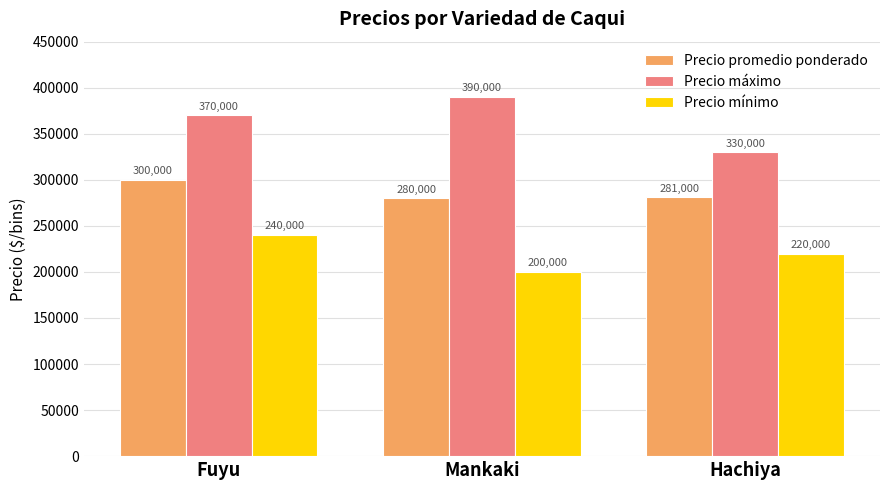

Where is Precio promedio ponderado nearest to the value 290000?

Hachiya